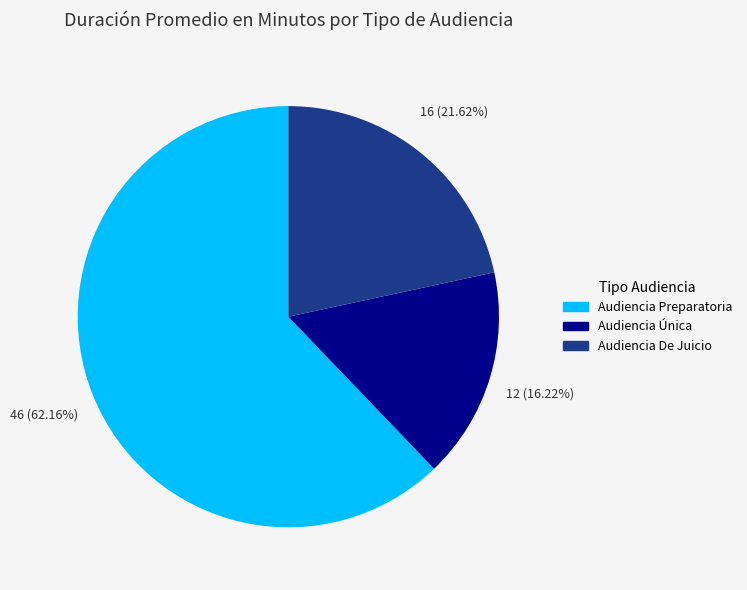

Does Audiencia Preparatoria account for over 50% of the chart?

Yes